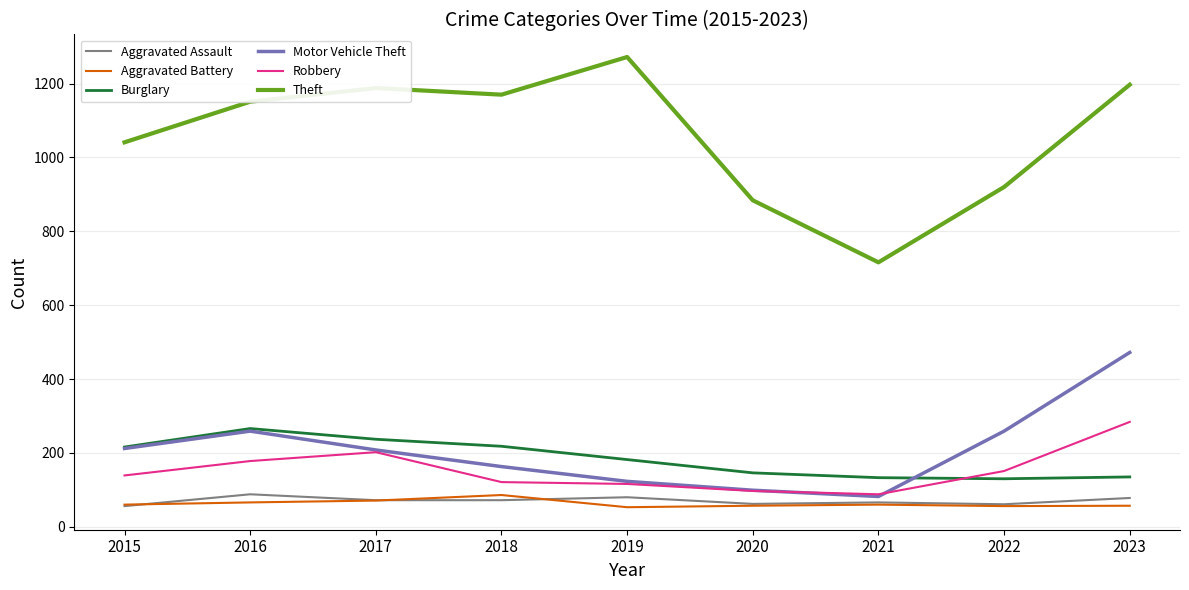

True or false: Theft and Aggravated Battery cross at least once.

False